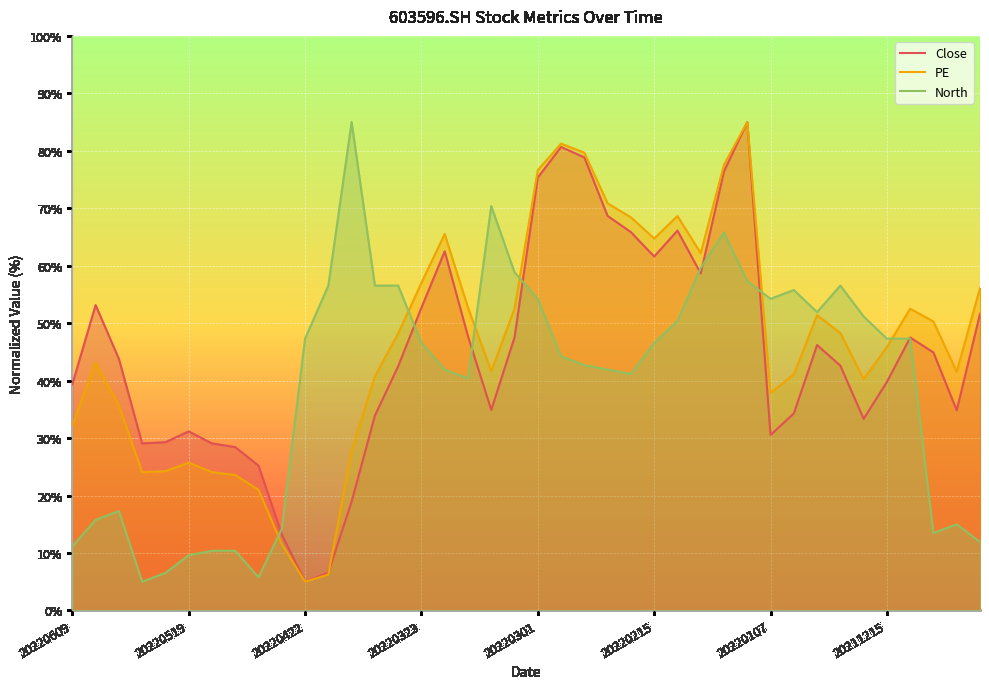

Rank the series by their maximum value, from highest to lowest.

Close, PE, North